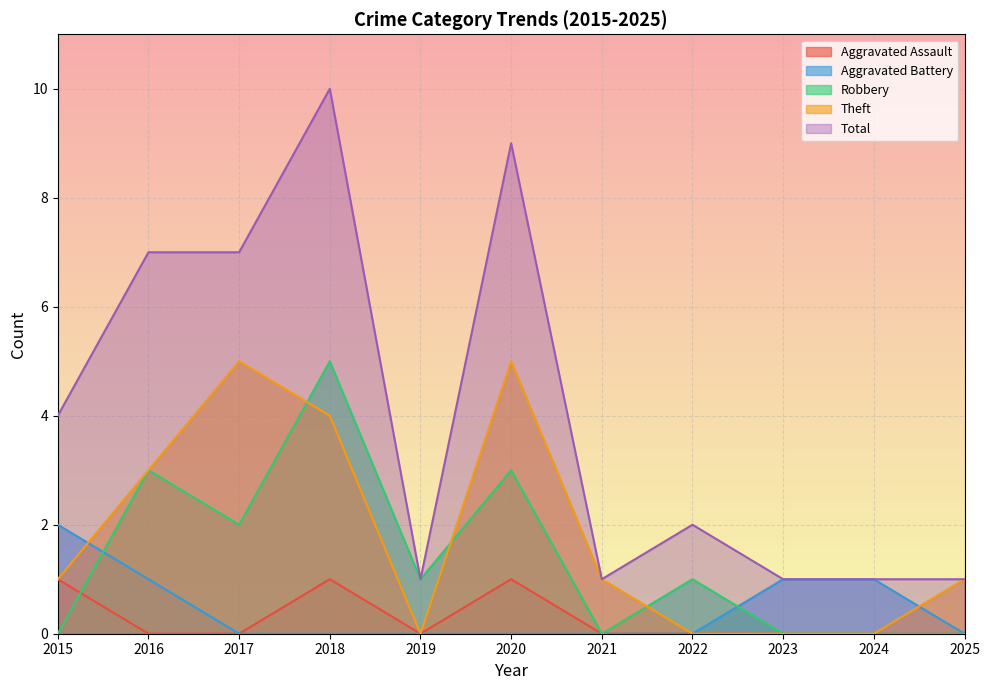

Rank the series at 2020 from lowest to highest value.

Aggravated Battery, Aggravated Assault, Robbery, Theft, Total